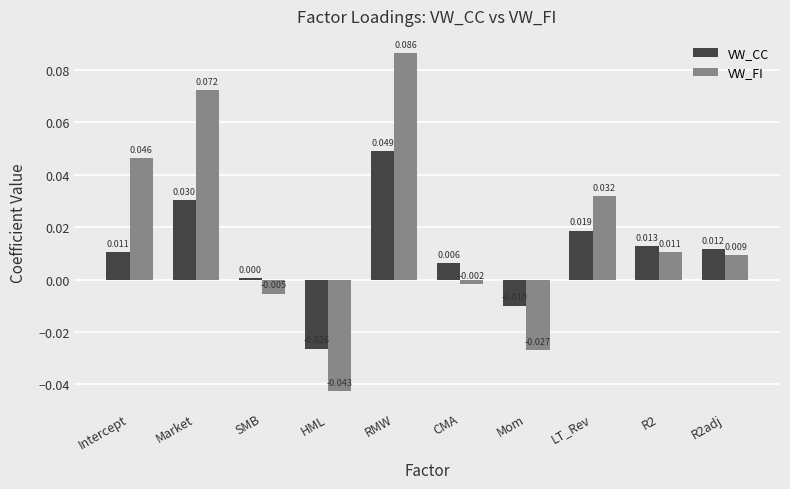

Rank the series by their maximum value, from lowest to highest.

VW_CC, VW_FI